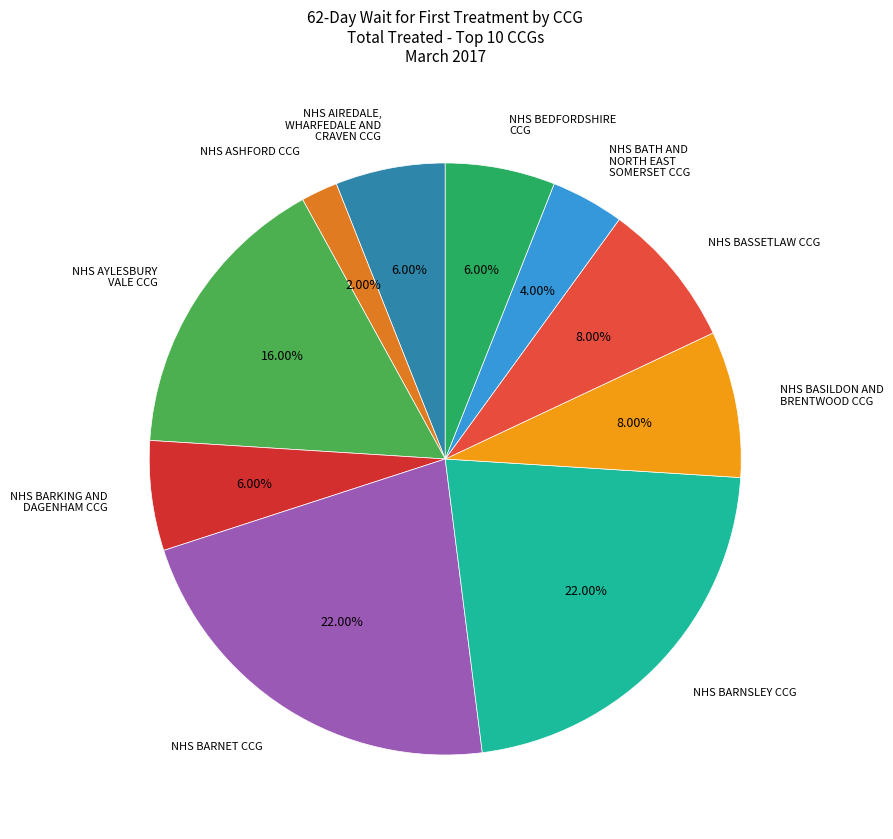

What portion of the pie excludes NHS BARKING AND DAGENHAM CCG?

94.0%